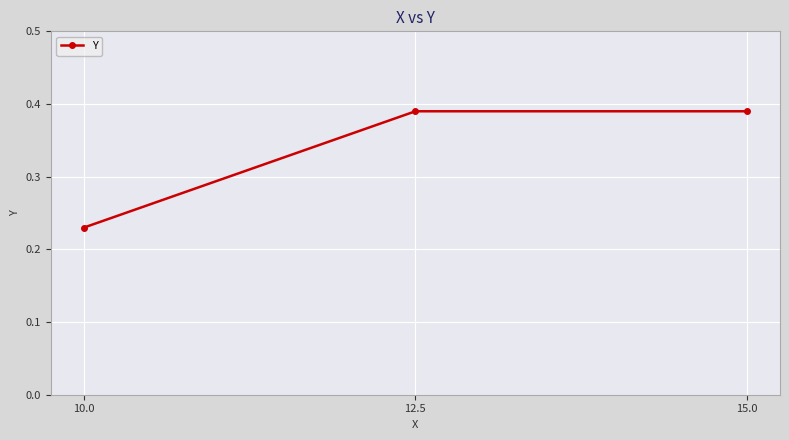

Which label corresponds to the smallest value in the chart?

10.0